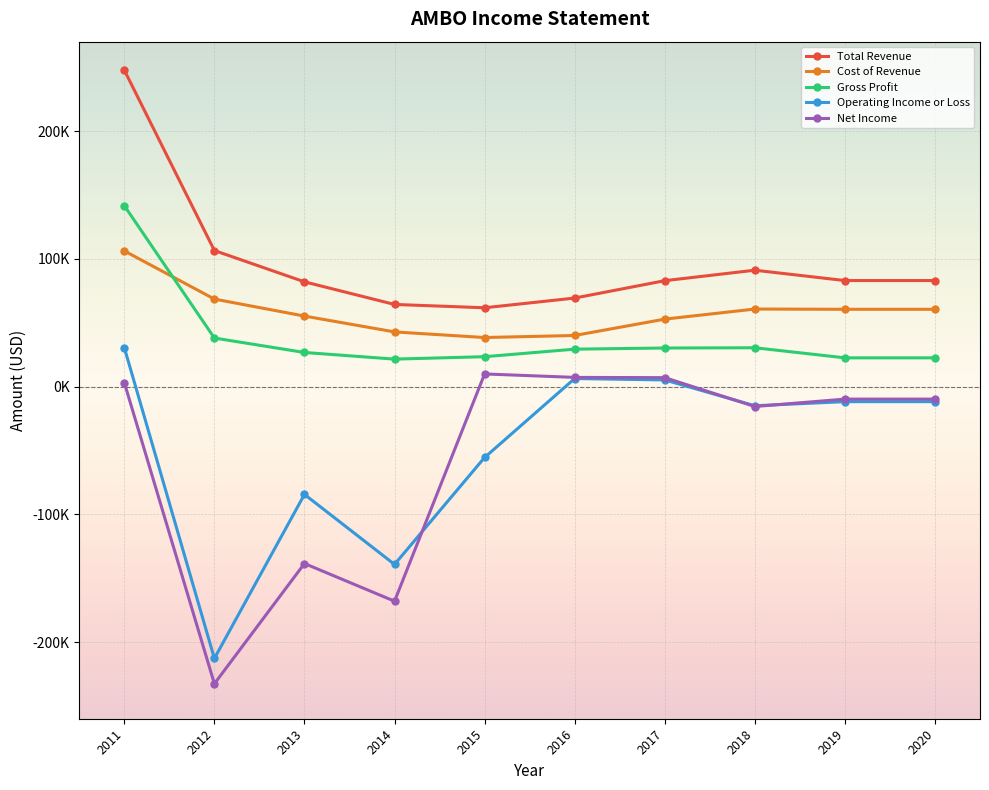

Rank the series by their maximum value, from lowest to highest.

Net Income, Operating Income or Loss, Cost of Revenue, Gross Profit, Total Revenue